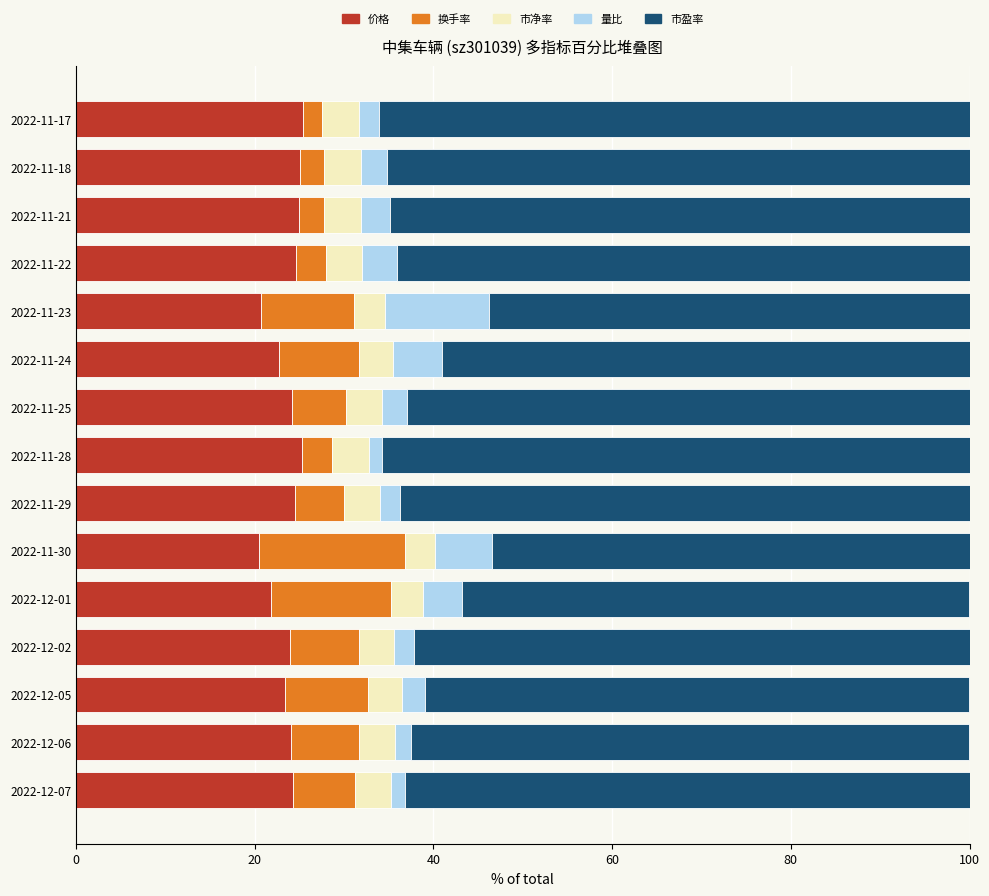

What is the lowest value of the 价格 series?

20.5